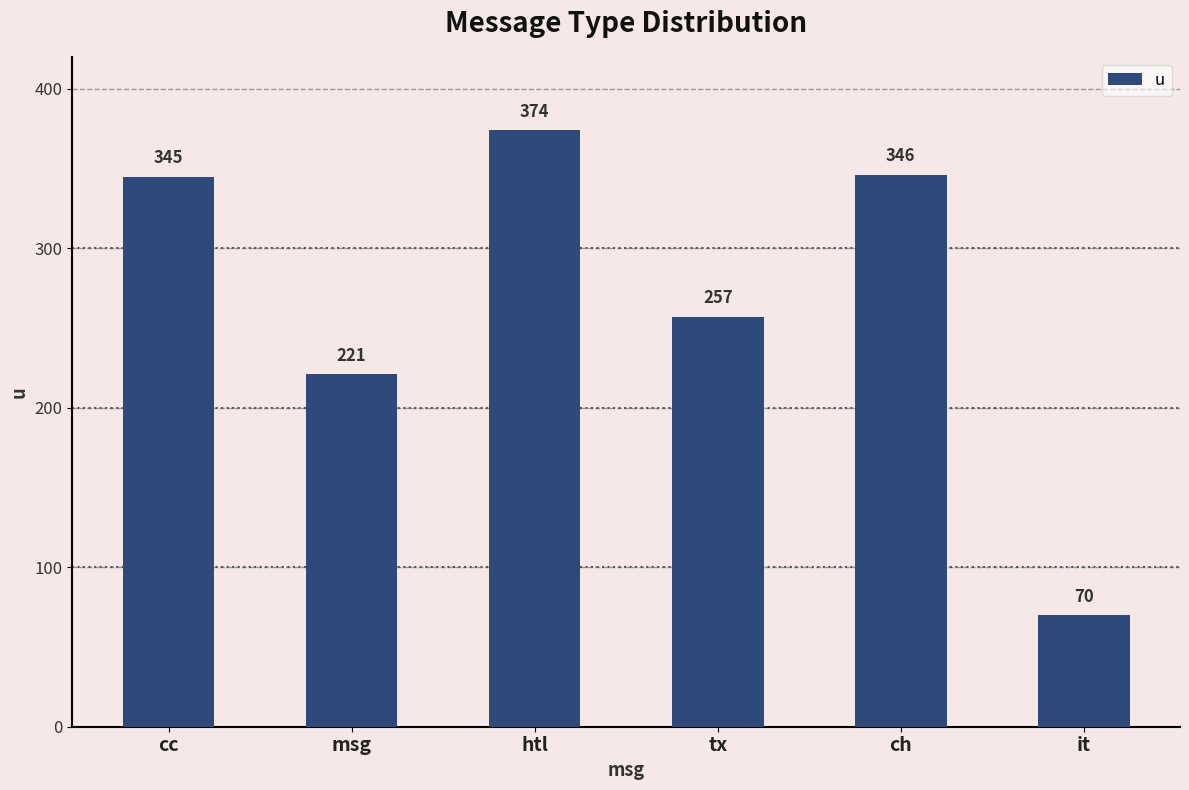

What is the difference between the maximum and minimum values?

304